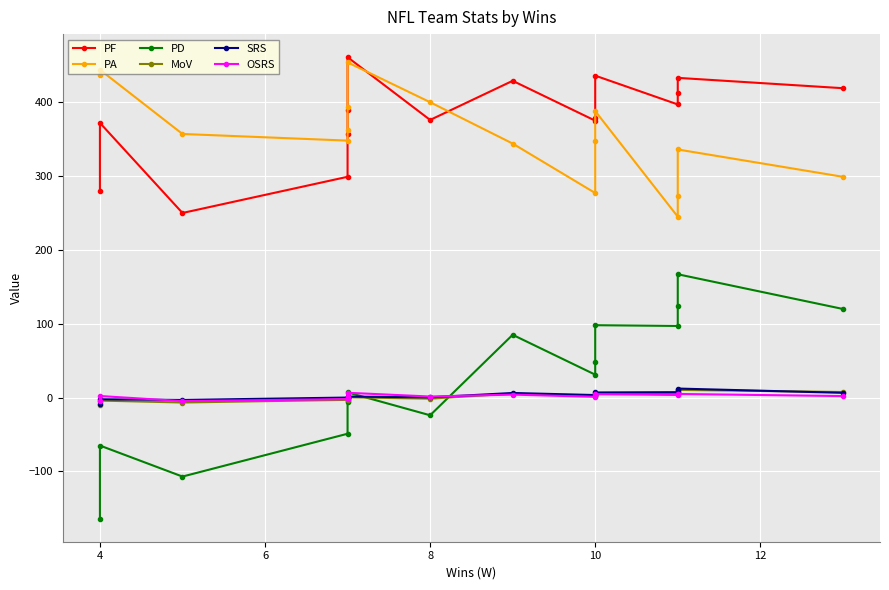

In PF, how many points are higher than both neighbors (excluding endpoints)?

5